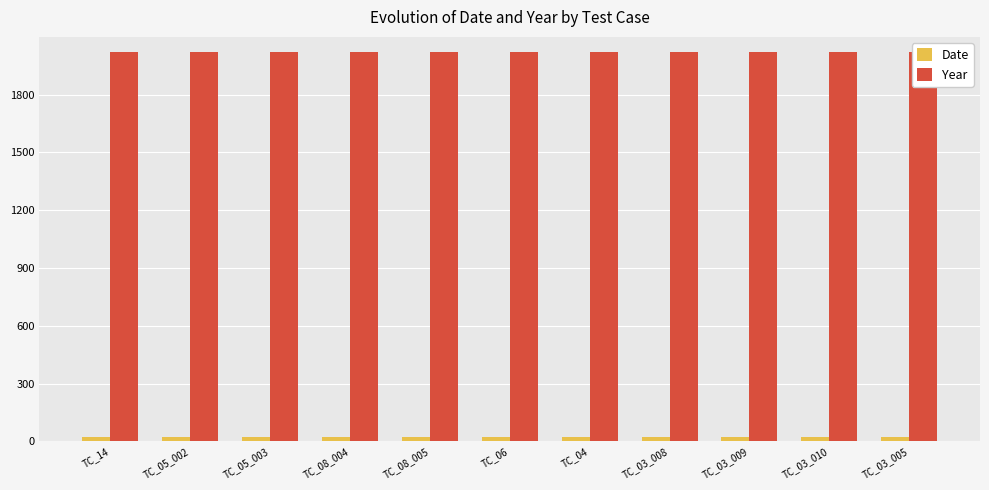

What is the total value across all series at TC_08_005?

2048